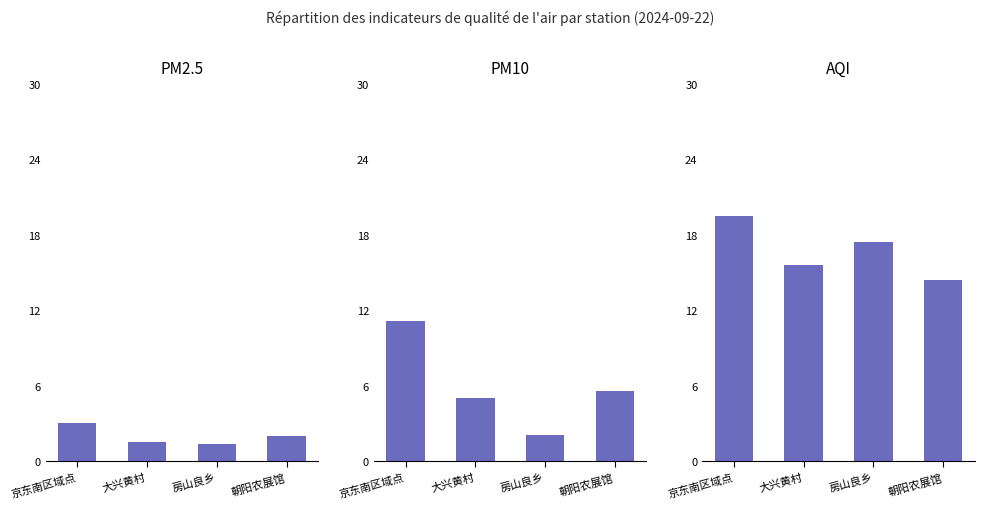

Reading left to right, transcribe all the data shown in this chart.

PM2.5: 京东南区域点=3.0	大兴黄村=1.5	房山良乡=1.4	朝阳农展馆=2.0
PM10: 京东南区域点=11.1	大兴黄村=5.0	房山良乡=2.1	朝阳农展馆=5.6
AQI: 京东南区域点=19.5	大兴黄村=15.6	房山良乡=17.4	朝阳农展馆=14.4